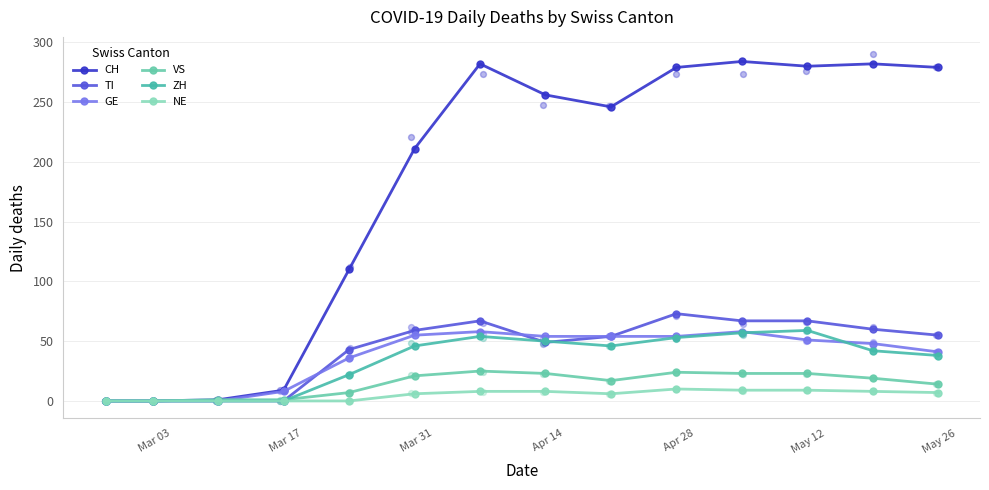

At how many categories does at least one series exceed 196?

9